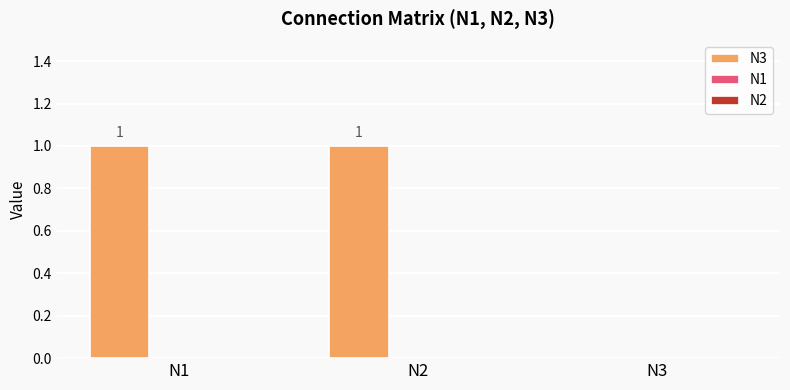

The value at N2 is 0. True or false?

False